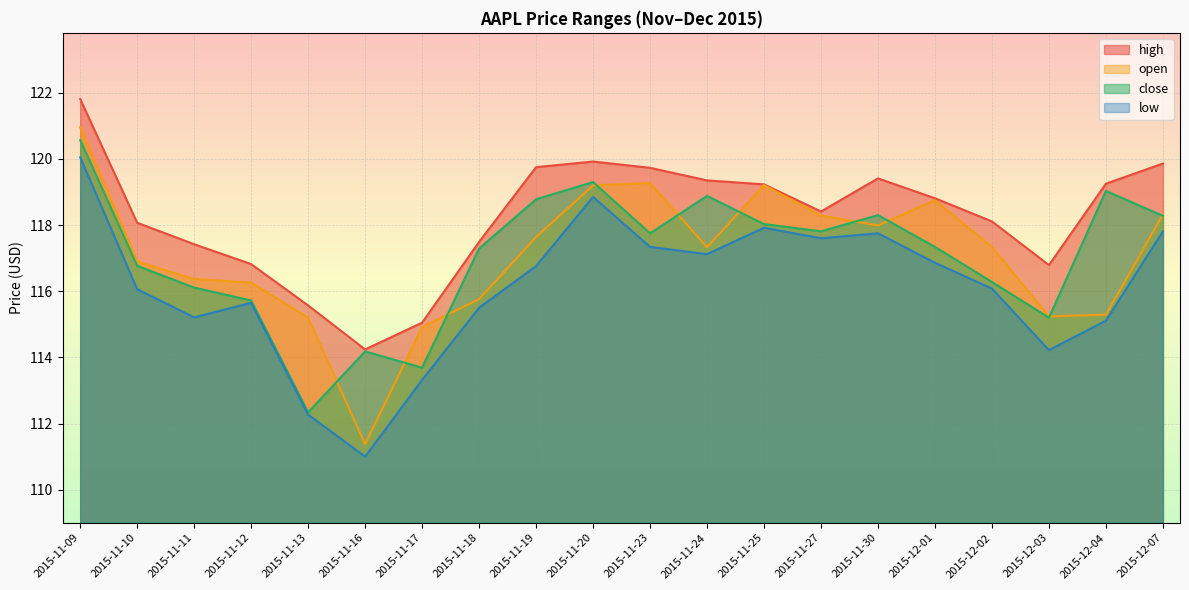

Which has a higher value, 2015-11-30 or 2015-11-19?

2015-11-19